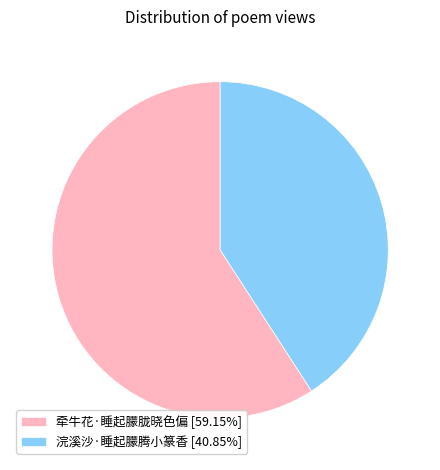

Combined, do 浣溪沙·睡起朦腾小篆香 and 牵牛花·睡起朦胧晓色偏 account for over 50%?

Yes